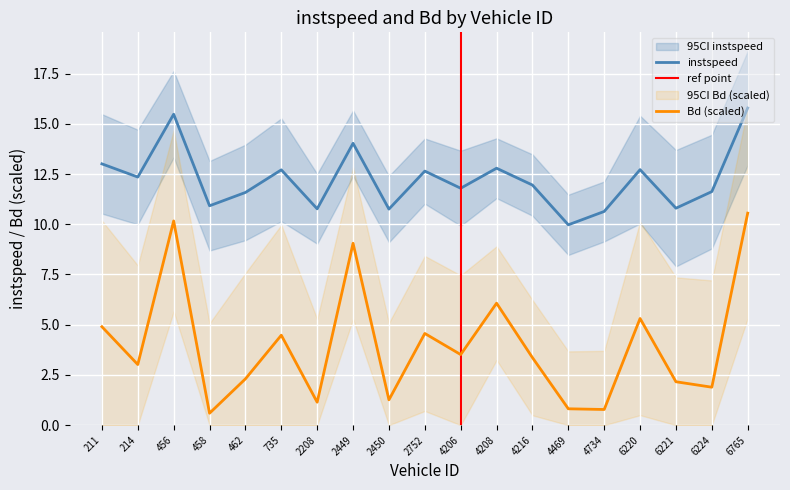

What is the difference between the second highest and minimum values in the Bd series?

9.6